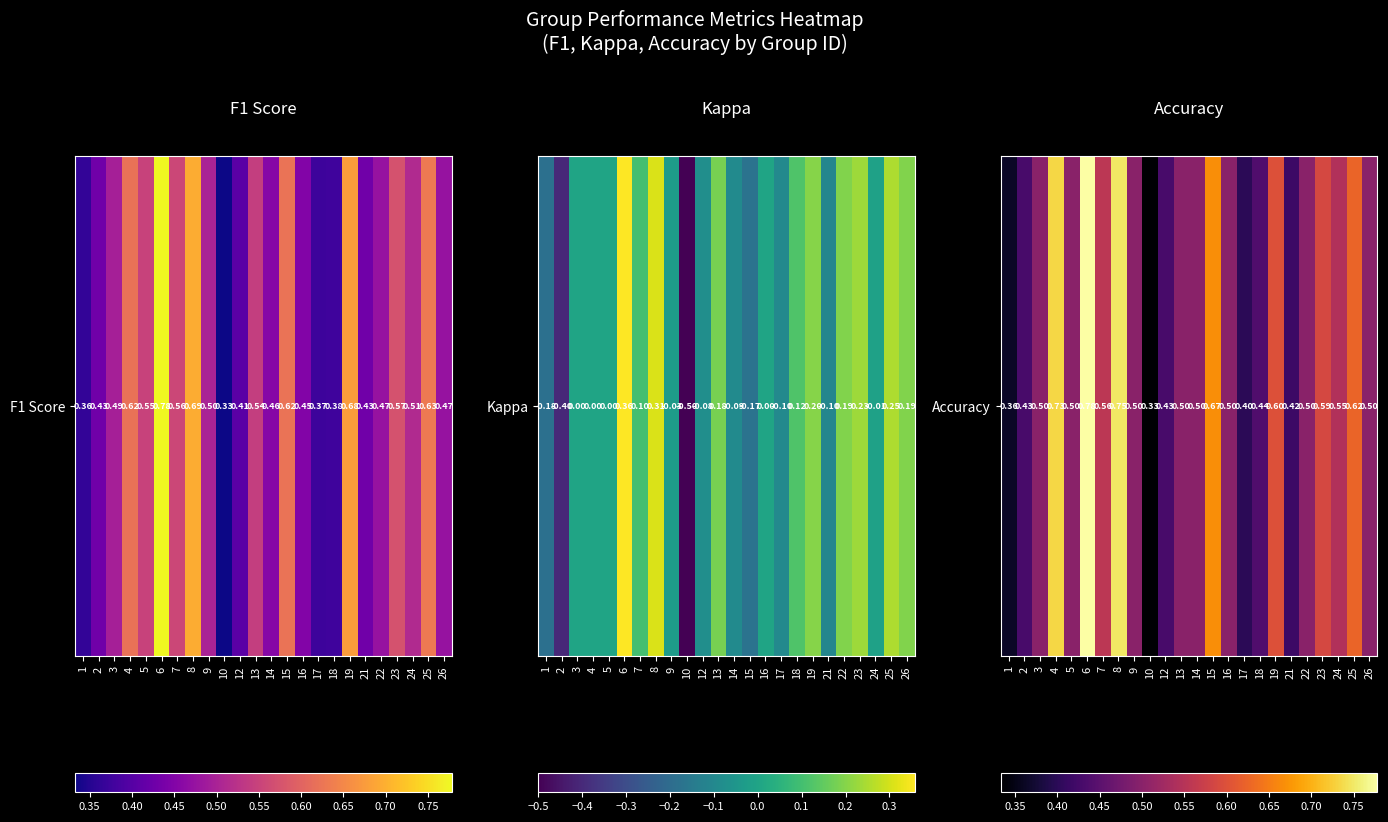

Rank the categories by value from highest to lowest.

6, 8, 4, 15, 25, 19, 23, 7, 24, 3, 5, 9, 13, 14, 16, 22, 26, 18, 2, 12, 21, 17, 1, 10